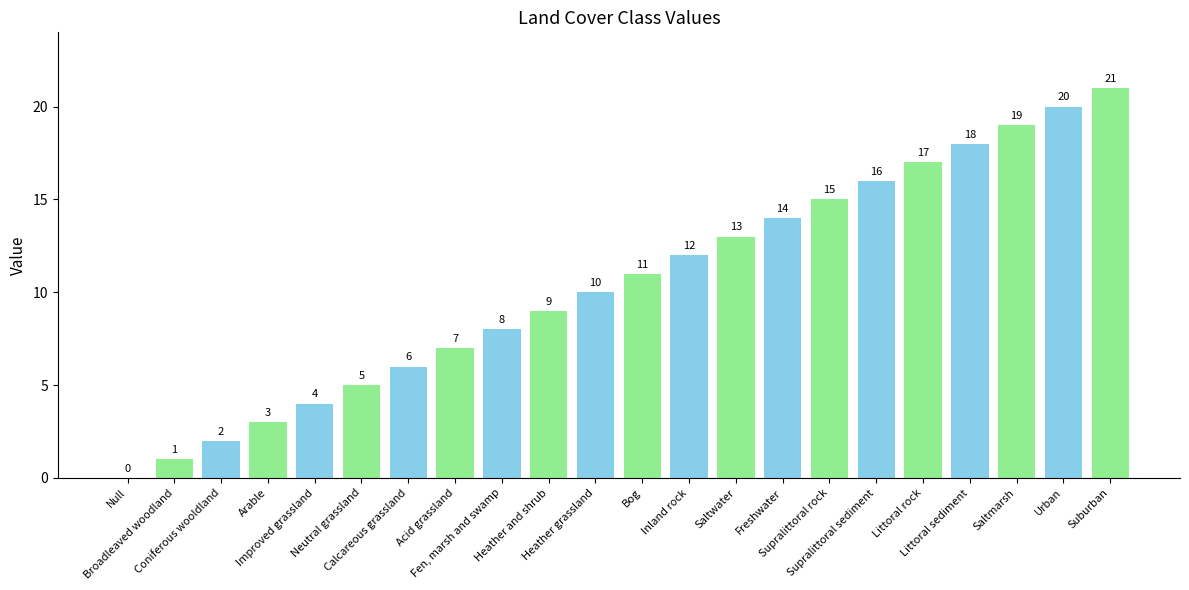

Count the number of data series in this chart.

1